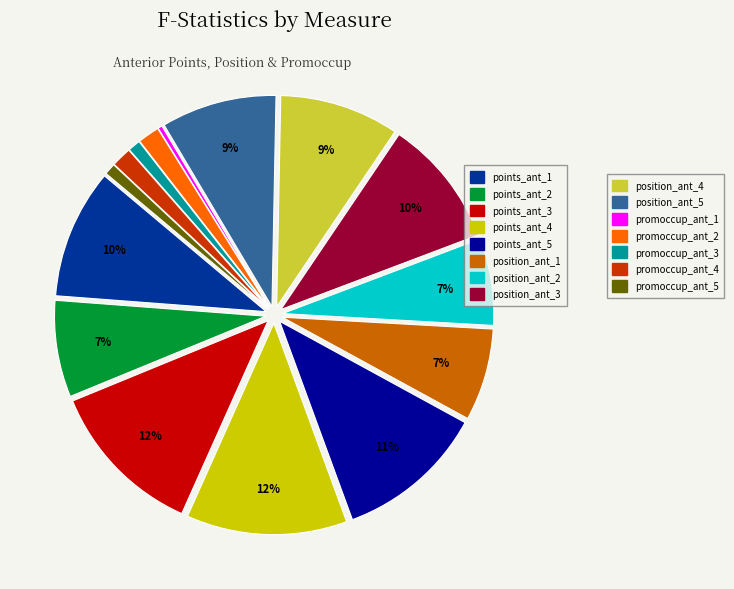

To the nearest percent, what is the average slice percentage?

7%